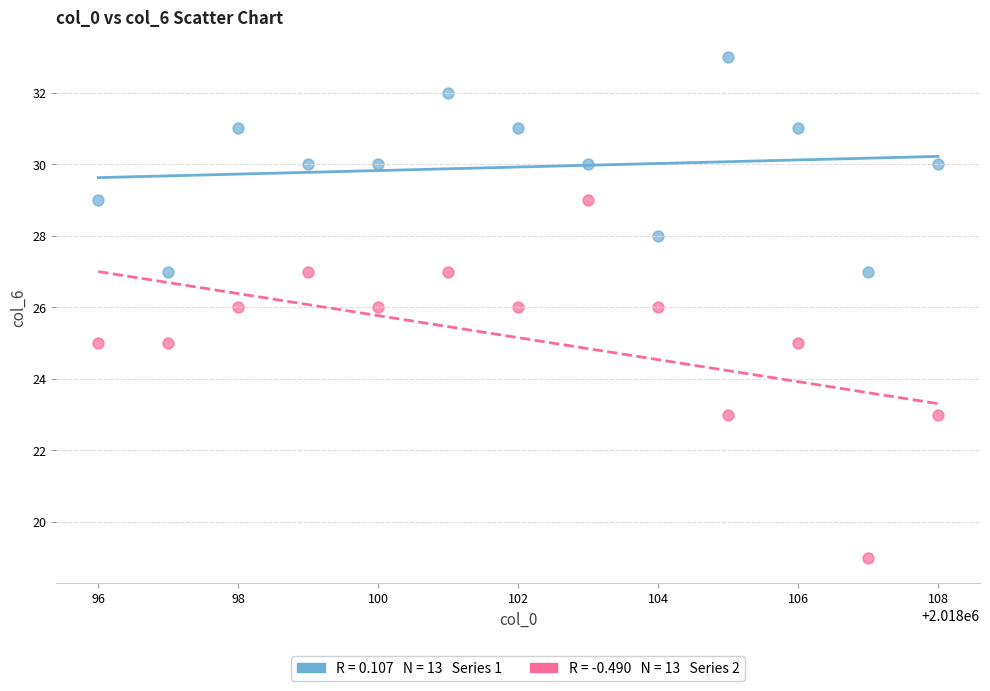

Across all data points, what is the range of X values (max minus min)?

12